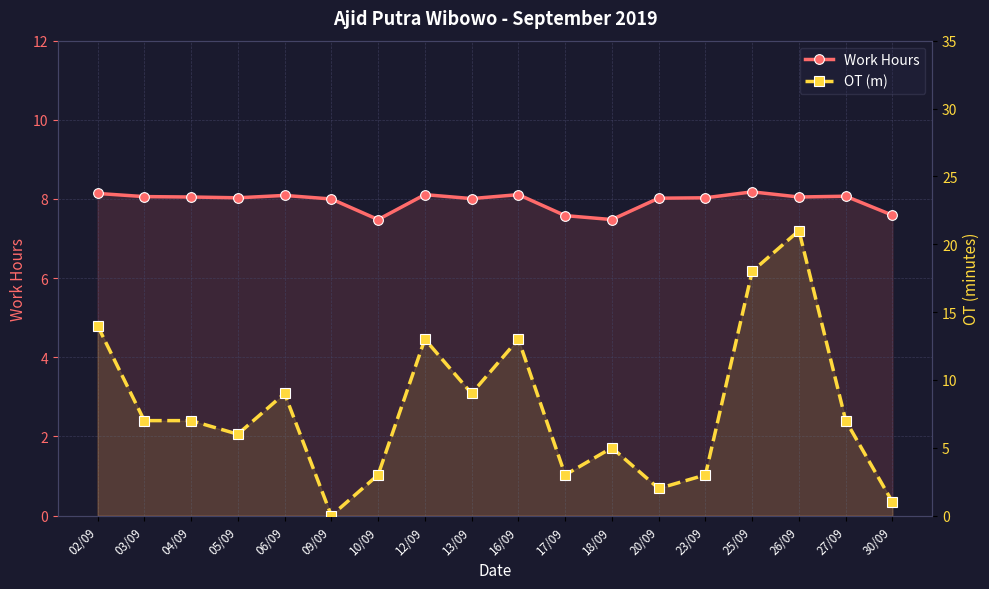

How many values in the Work Hours series exceed 8?

13